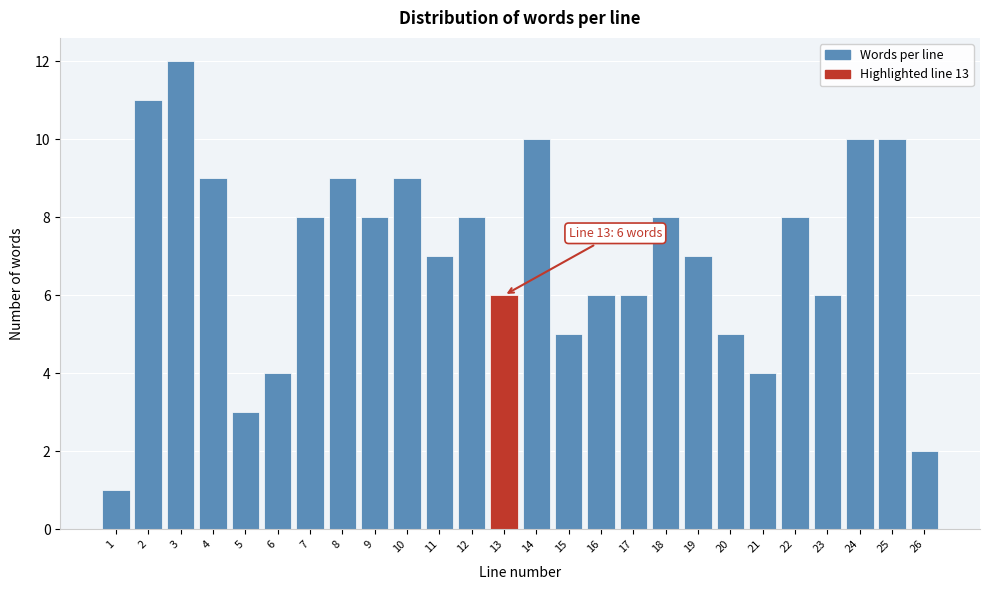

Reading left to right, what are all the values shown in this chart?

1	11	12	9	3	4	8	9	8	9	7	8	6	10	5	6	6	8	7	5	4	8	6	10	10	2